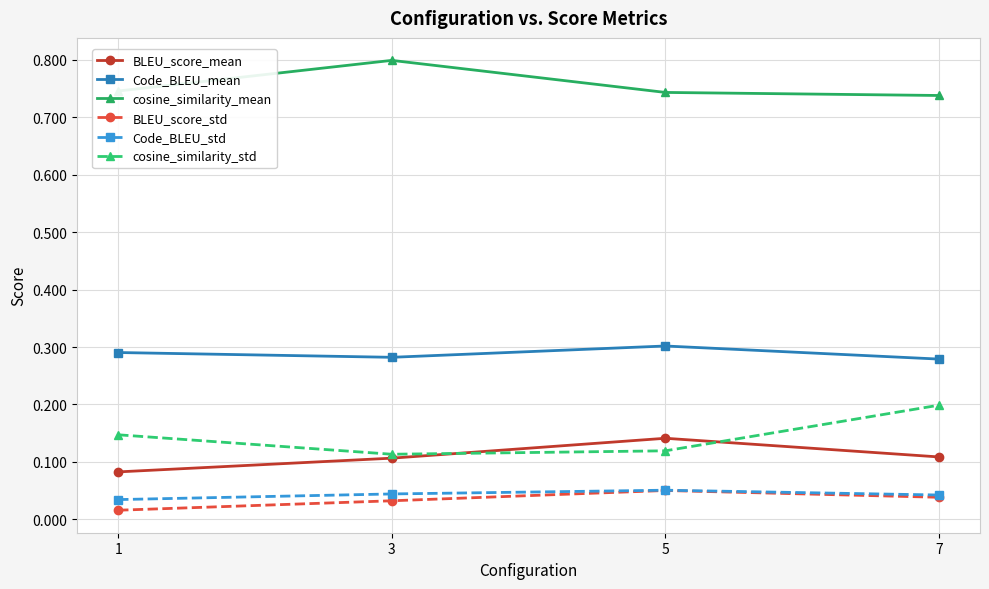

Which label corresponds to the smallest value in the chart?

1